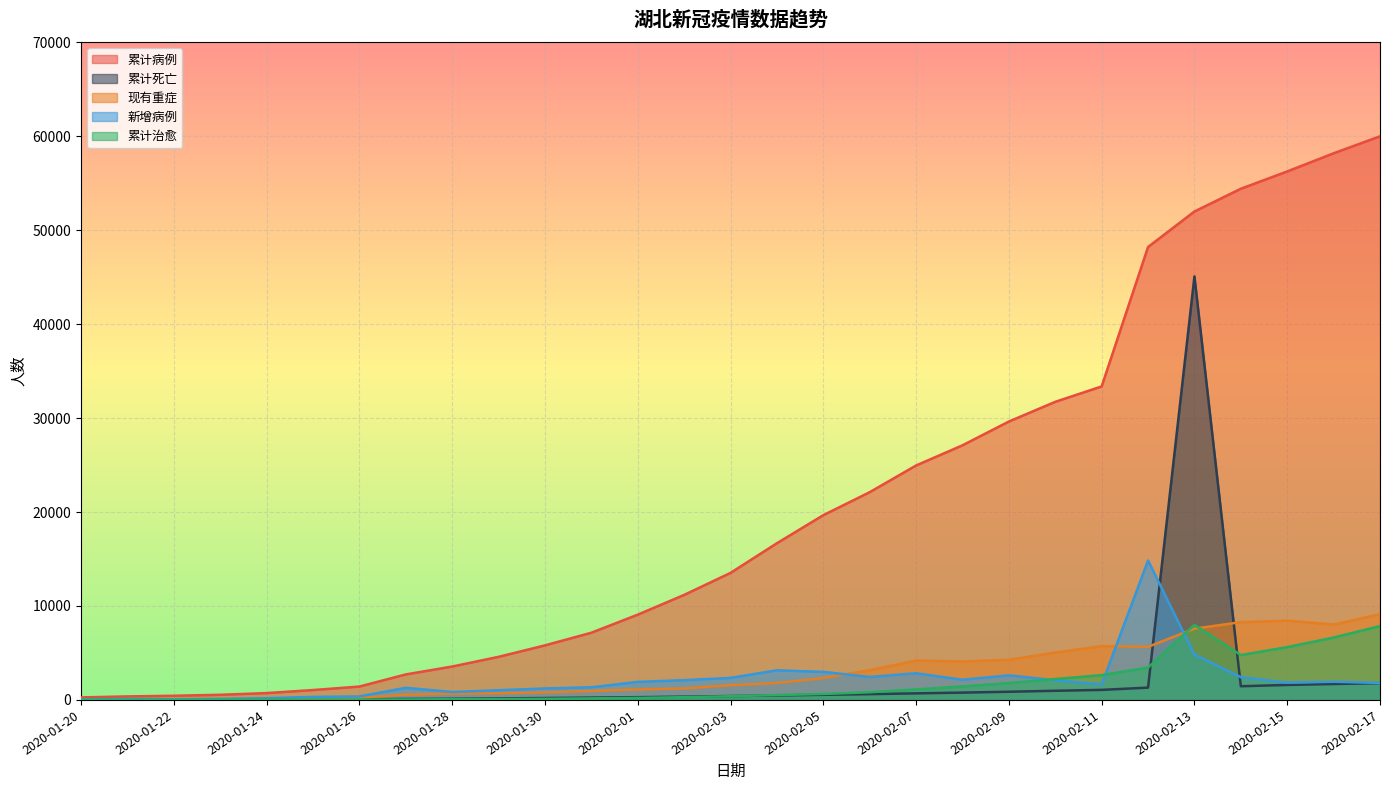

How many series are shown in this chart?

5